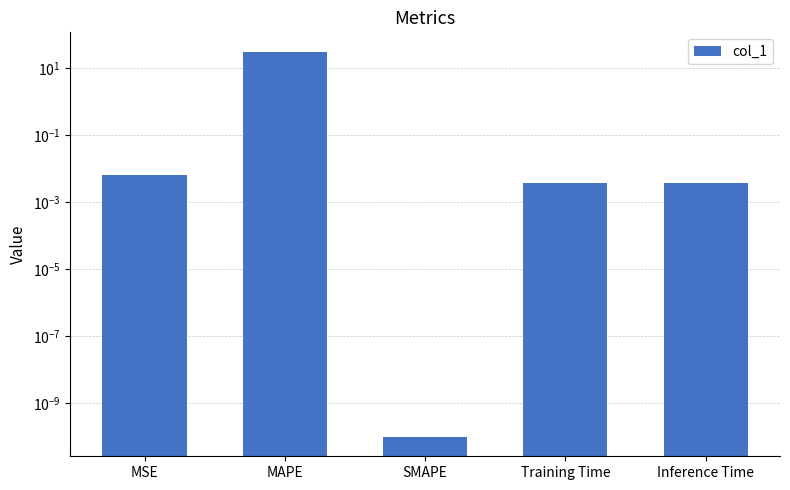

What is the average value?

6.3